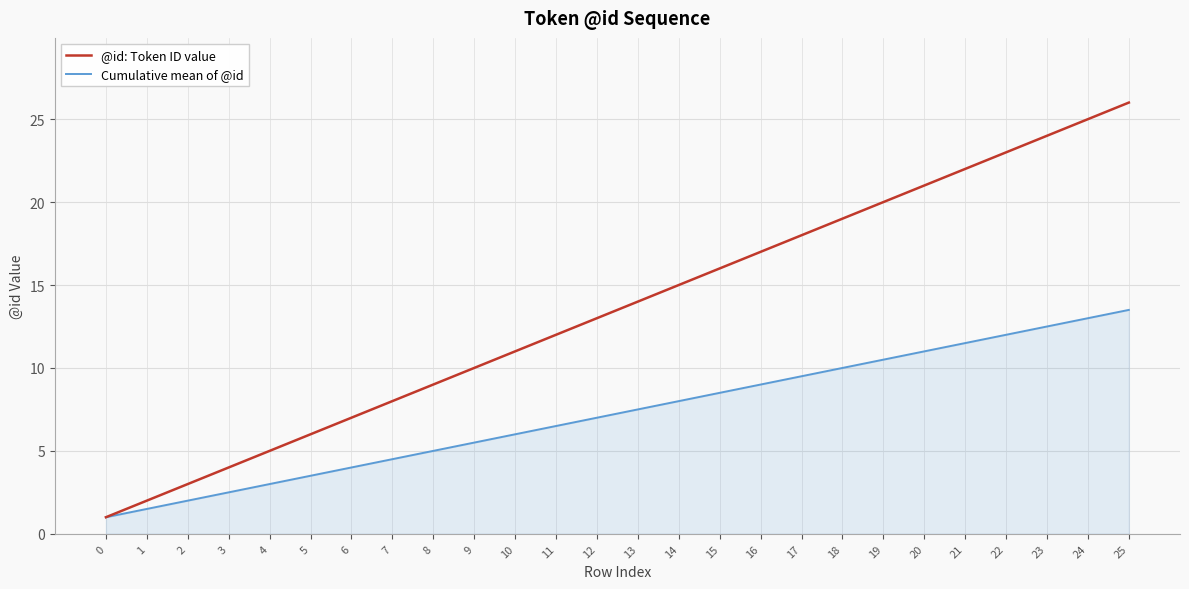

Which series has the widest spread of values?

@id: Token ID value